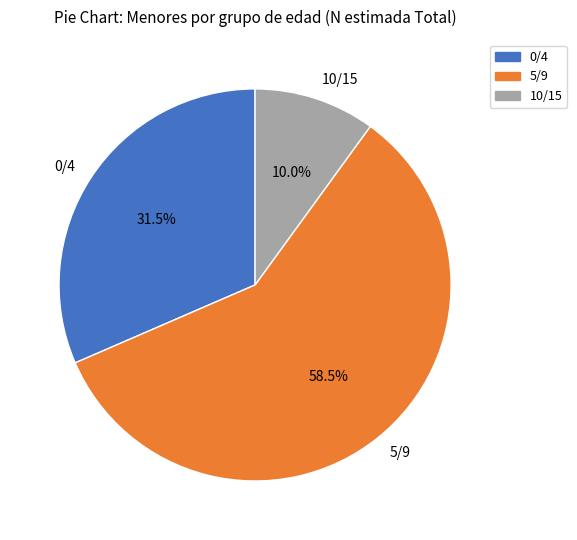

To the nearest percent, what portion does 10/15 represent?

10%